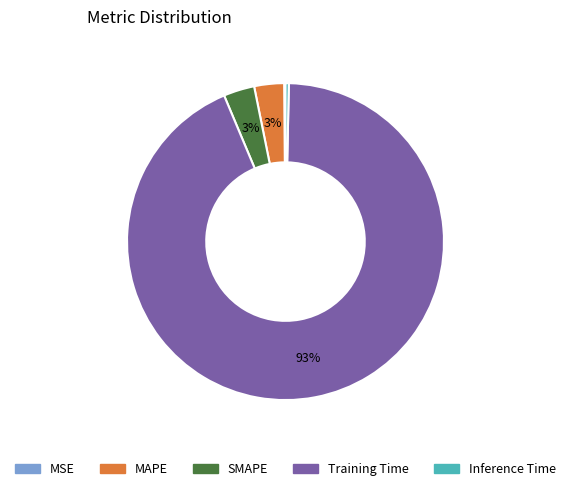

Is the sum of MAPE and SMAPE greater than half?

No